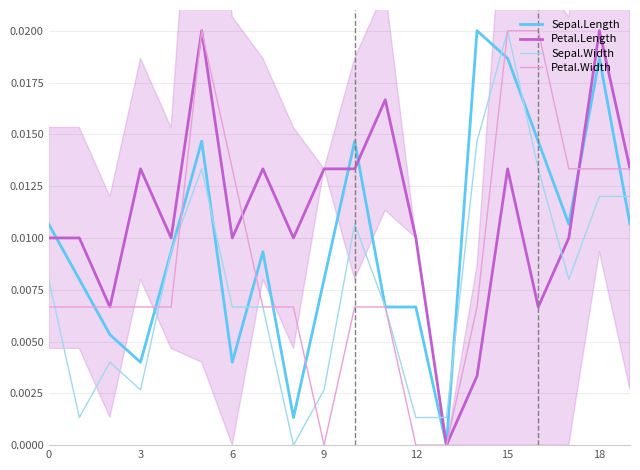

Rank the series by their average value, from highest to lowest.

Petal.Length, Sepal.Length, Petal.Width, Sepal.Width